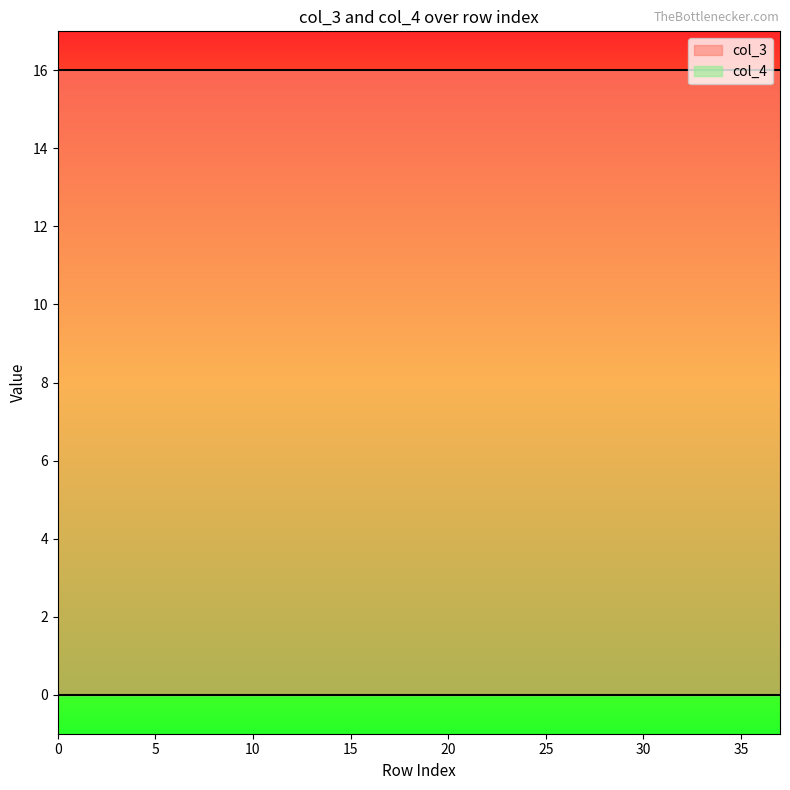

How many categories are shown in the chart?

38